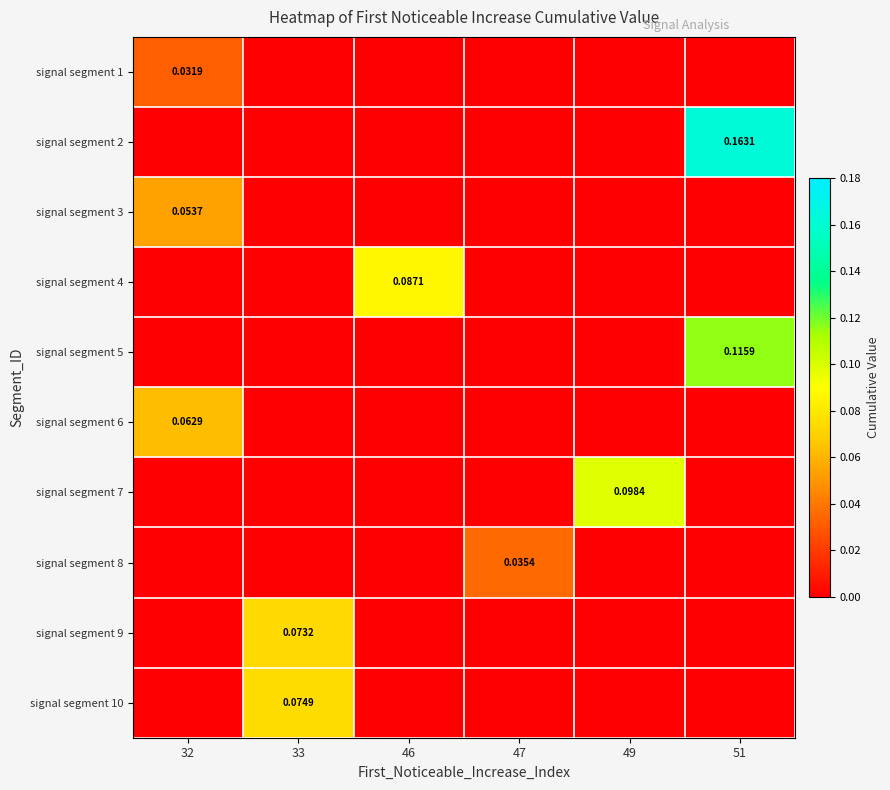

How many data points in signal segment 7 are above 0?

1